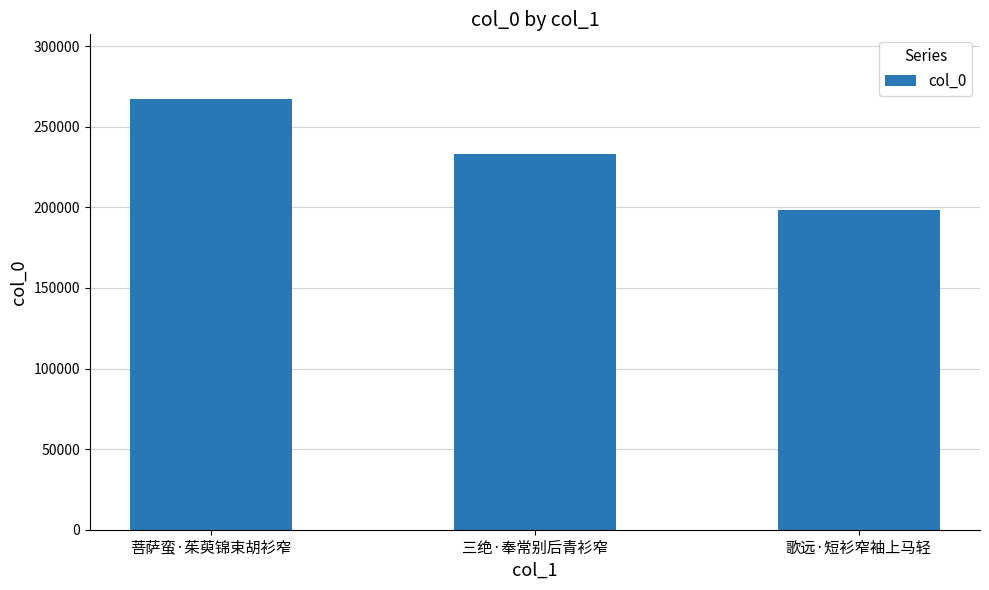

Reading left to right, transcribe all the data shown in this chart.

267285	233080	198313